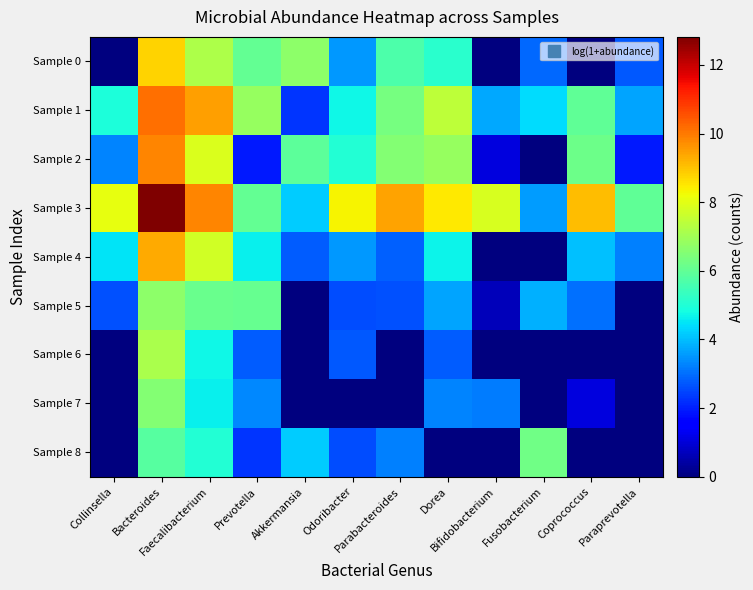

Rank the series at Bacteroides from lowest to highest value.

Sample 8, Sample 7, Sample 5, Sample 6, Sample 0, Sample 4, Sample 2, Sample 1, Sample 3